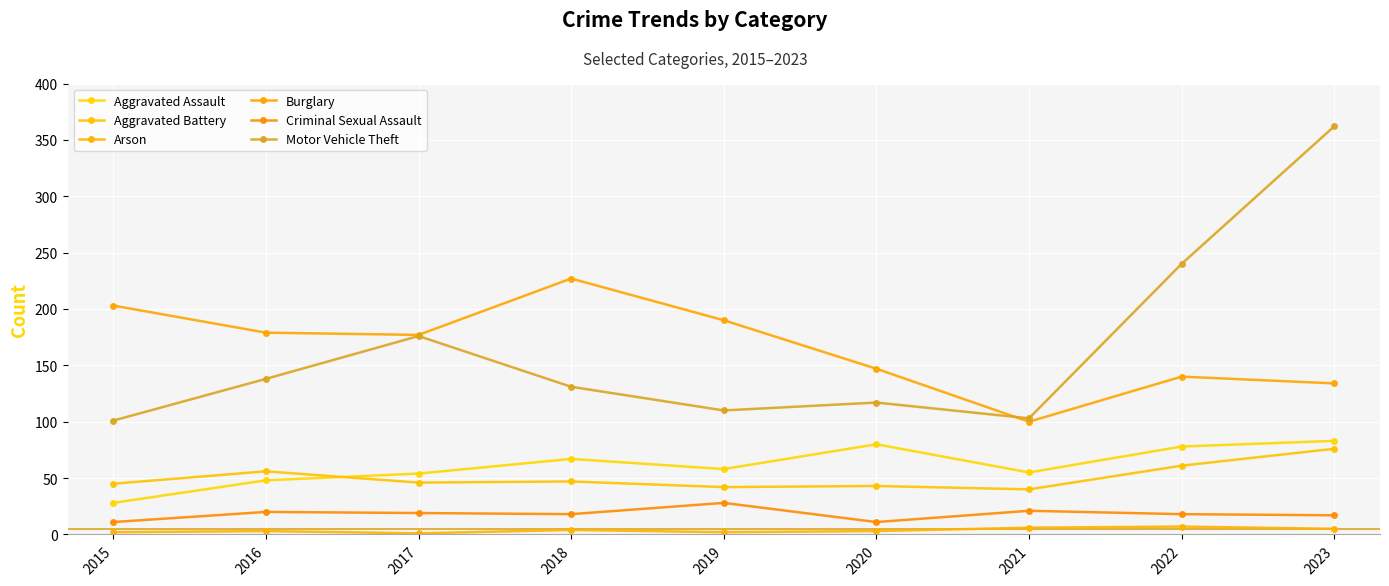

How many interior local valleys does the Motor Vehicle Theft series have?

2